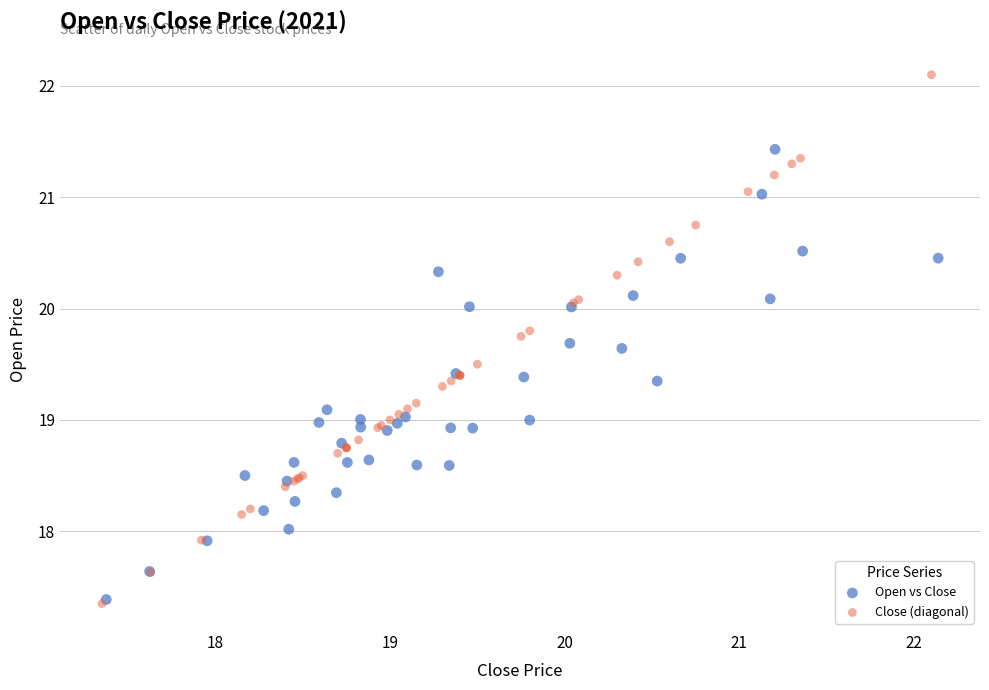

Which series reaches the maximum Y coordinate?

Close (diagonal)